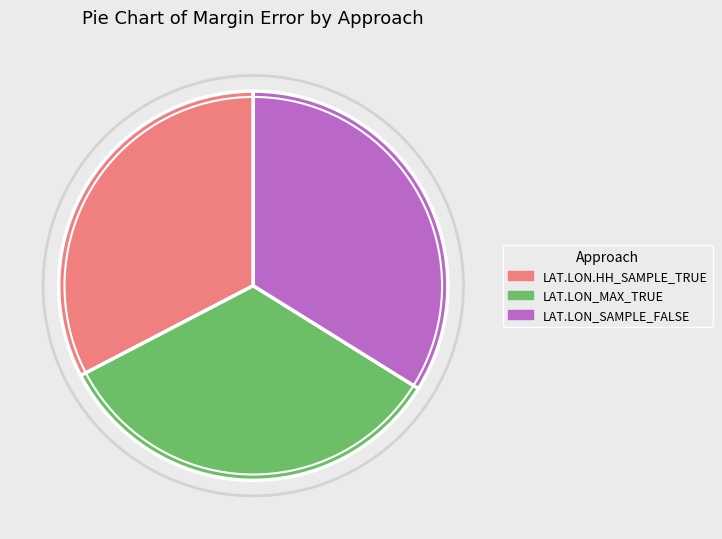

Is there a majority slice in this chart?

No